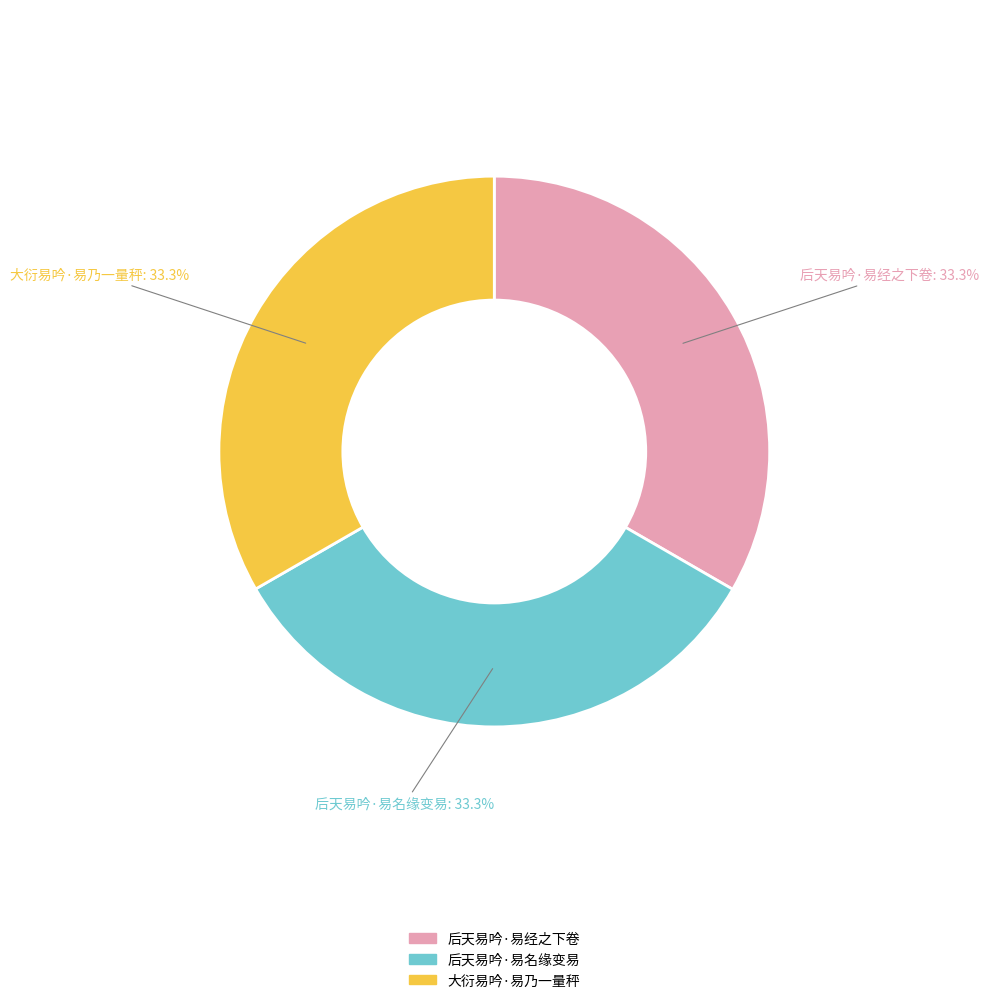

What percentage is the 后天易吟·易经之下卷 slice, to the nearest percent?

33%